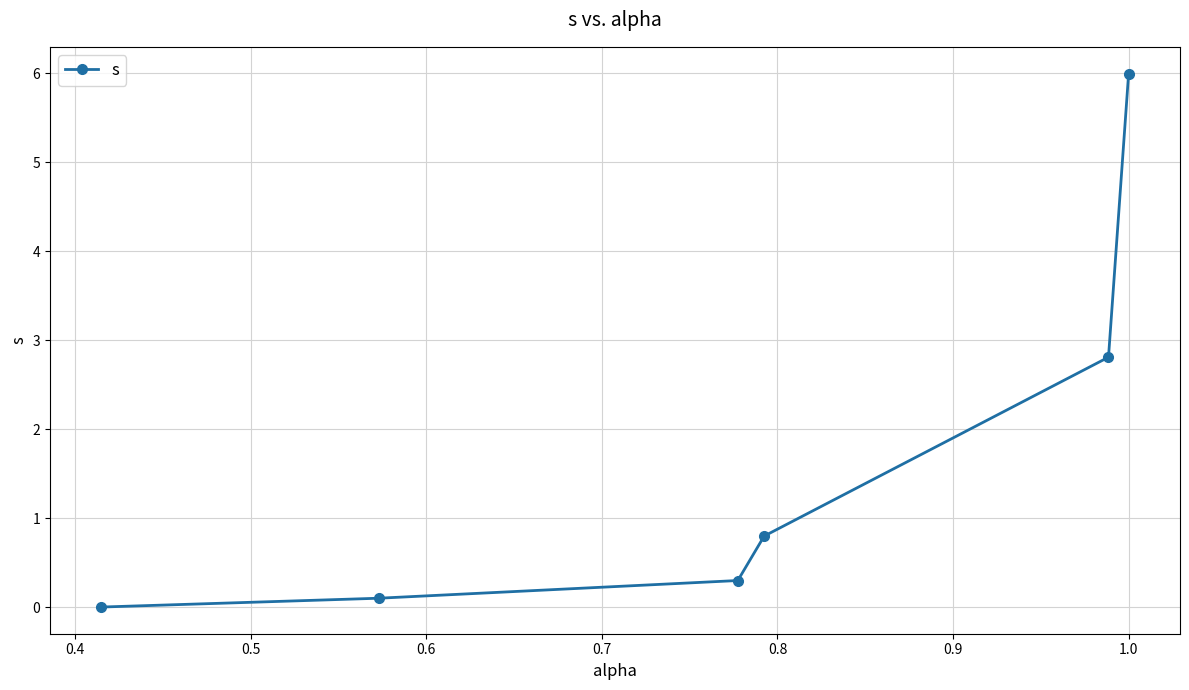

Reading left to right, list all the values displayed in this chart.

0.0	0.1	0.3	0.8	2.8	6.0